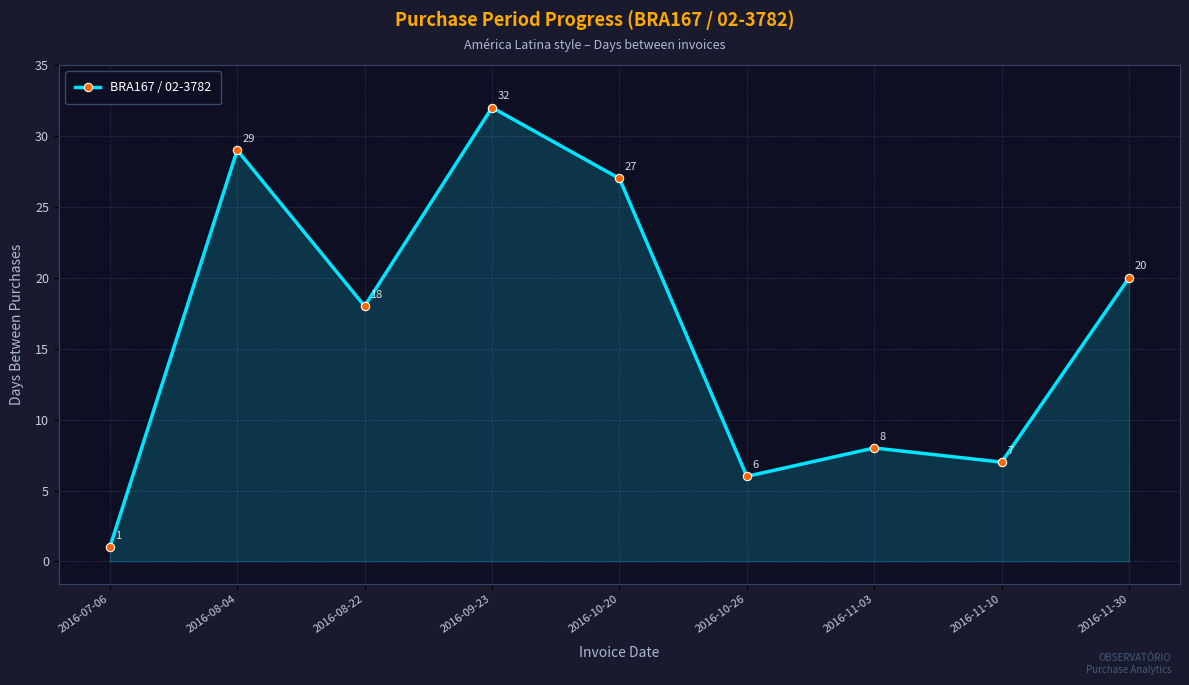

Does the chart have visible grid lines?

Yes